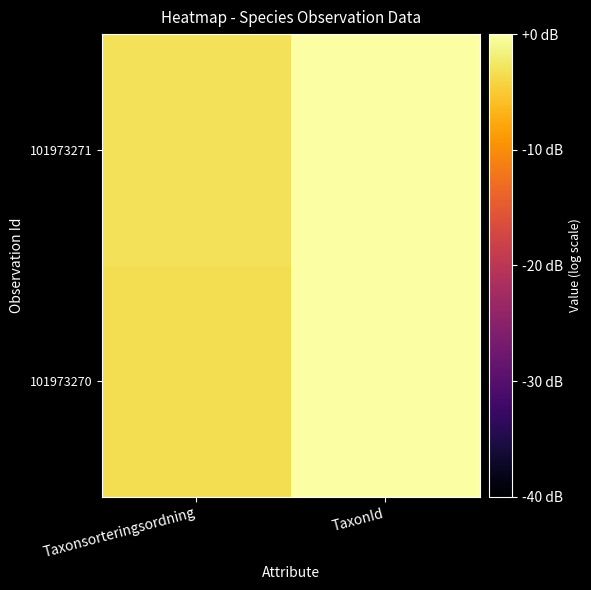

Reading left to right, extract all data points from this chart.

101973270: Taxonsorteringsordning=-3.4	TaxonId=0.0
101973271: Taxonsorteringsordning=-3.1	TaxonId=-0.0